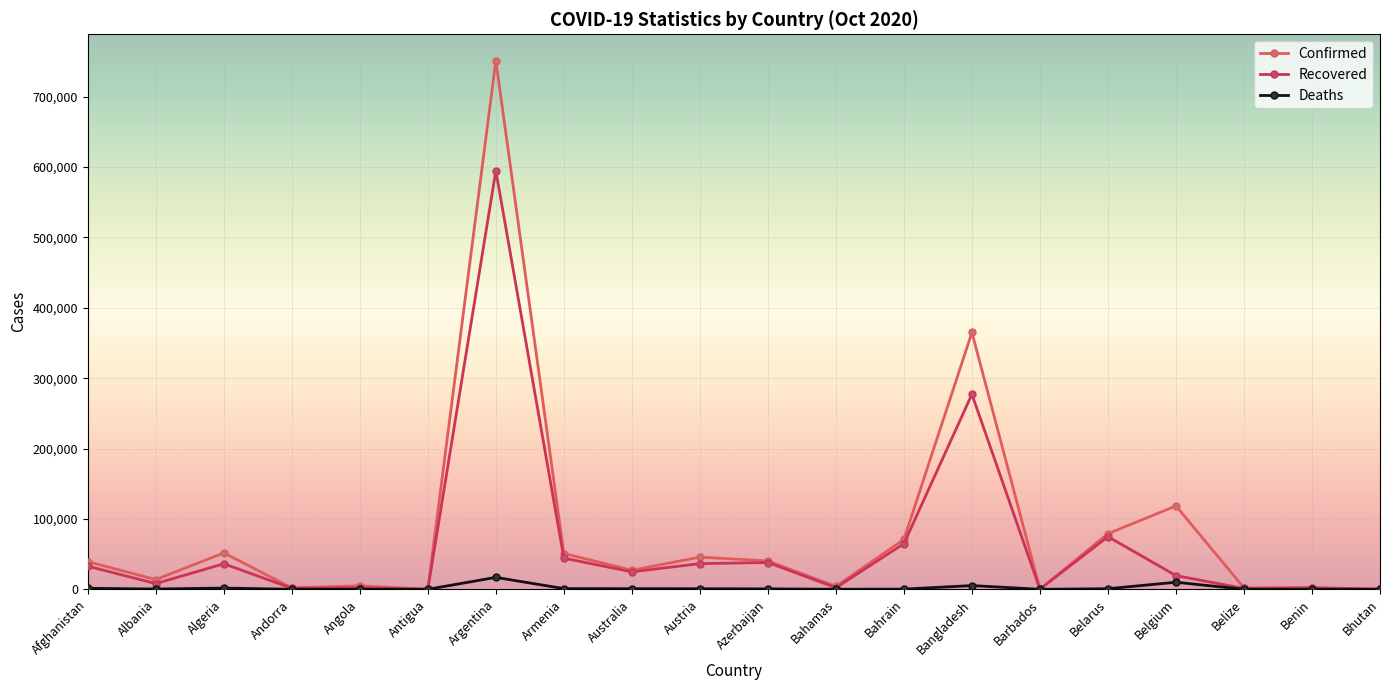

At which label is Confirmed closest to 375551?

Bangladesh